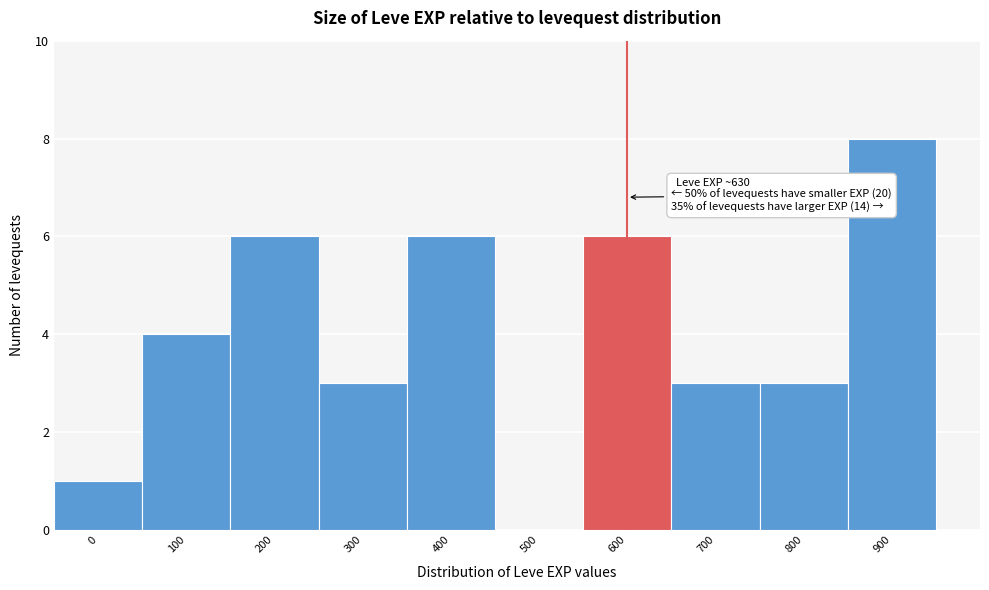

Reading left to right, transcribe all the data shown in this chart.

0=1	100=4	200=6	300=3	400=6	500=0	600=6	700=3	800=3	900=8